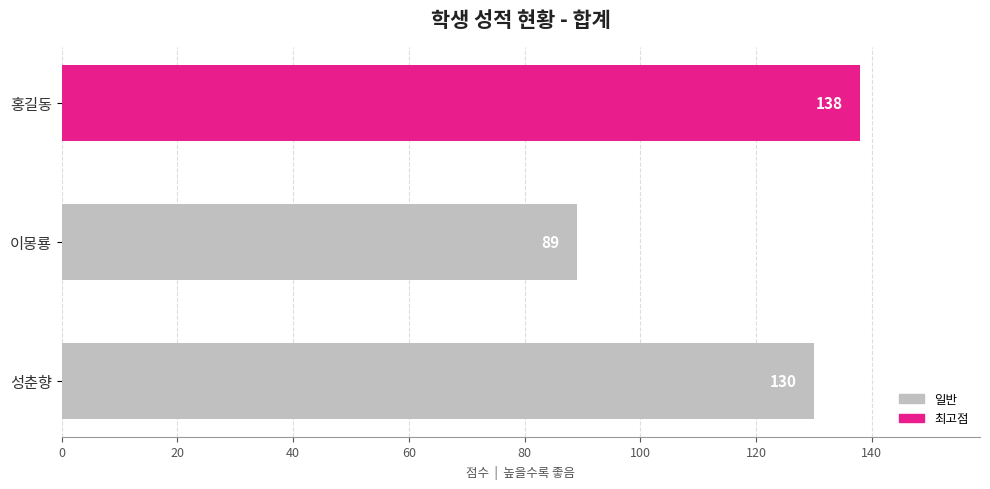

What is the average value?

119